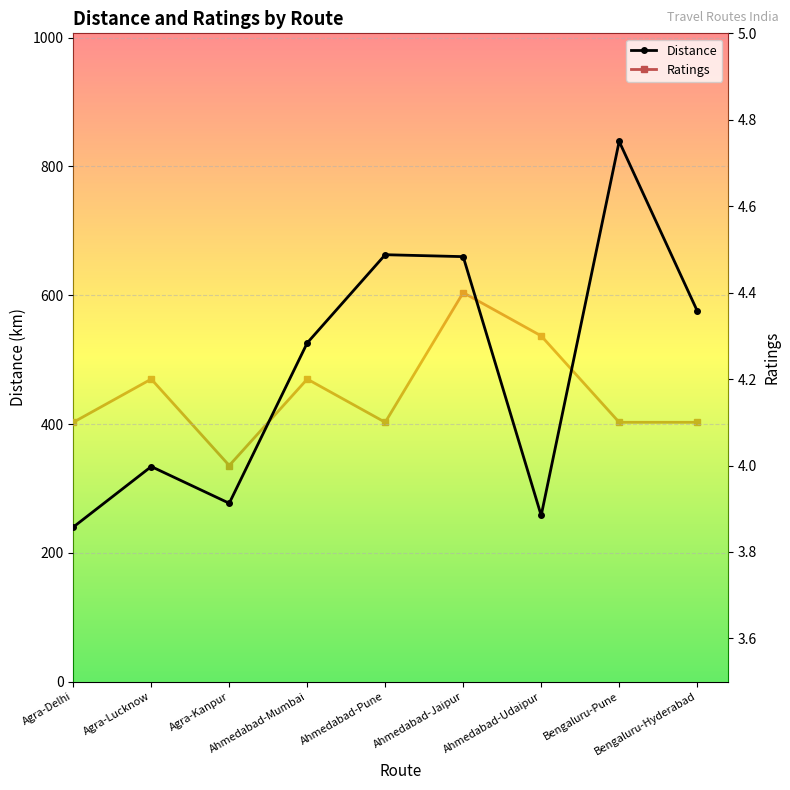

At which category does Ratings reach its first local valley?

Agra-Kanpur